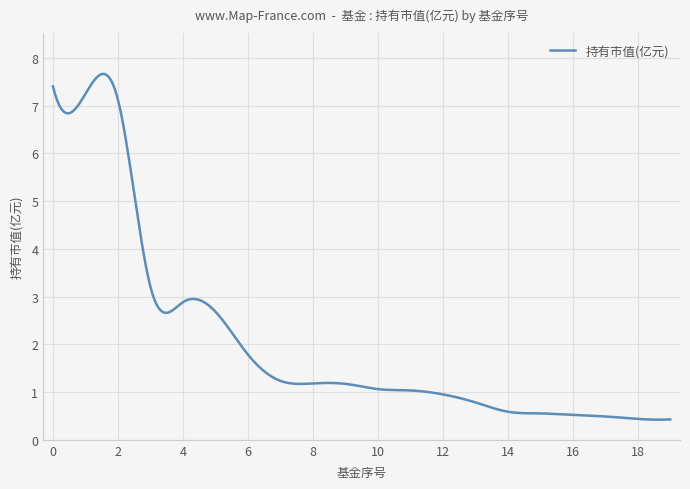

True or false: there are more than 2 points higher than both neighbors.

True